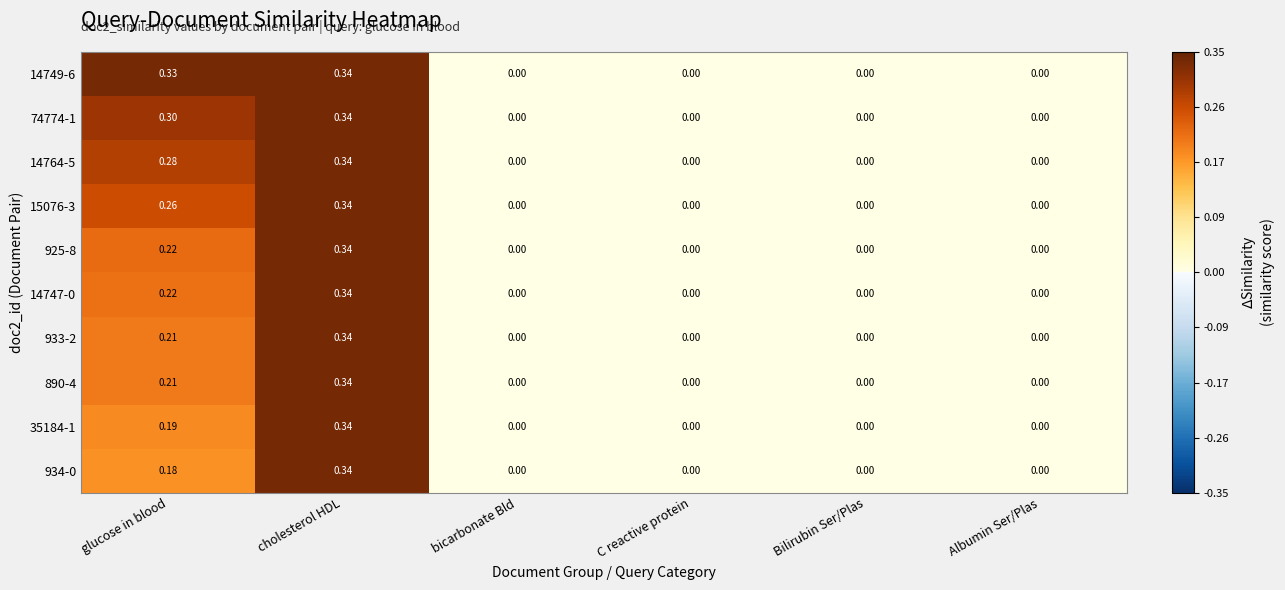

Which label corresponds to the largest value in the chart?

cholesterol HDL